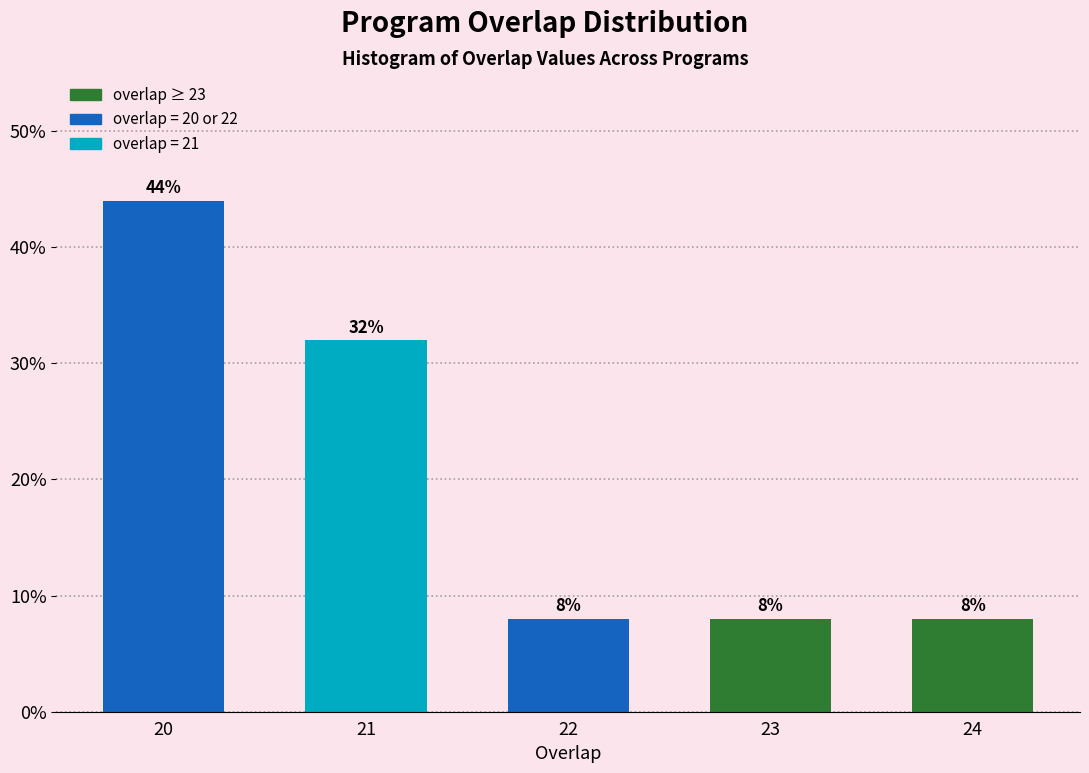

Reading left to right, transcribe all the data shown in this chart.

44	32	8	8	8